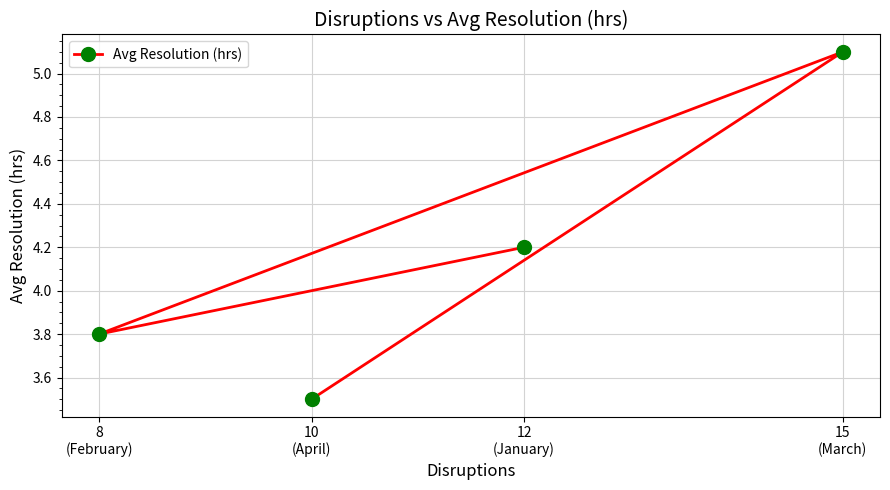

Which has a higher value, 15
(March) or 8
(February)?

15
(March)